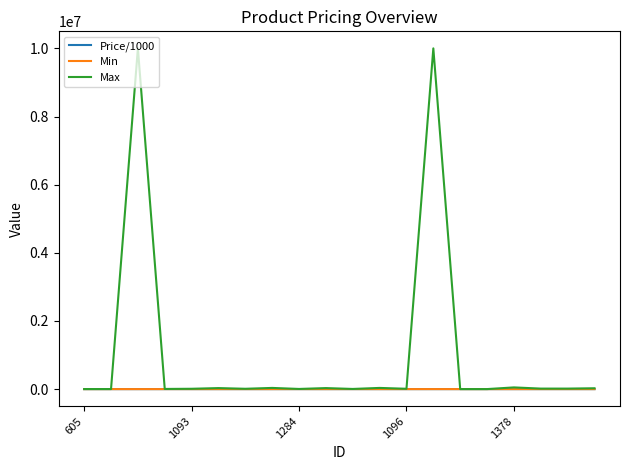

Is this an area chart (filled region under the line)?

No